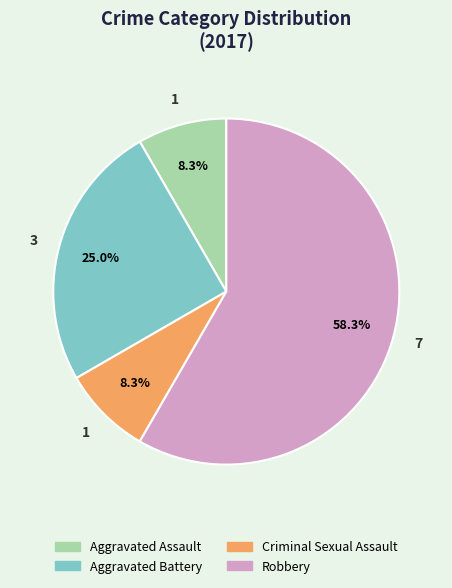

Which slice is the largest?

Robbery